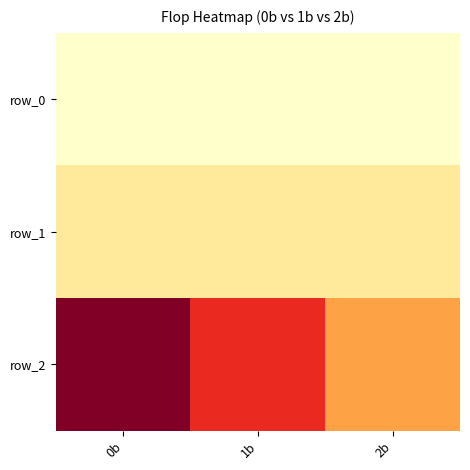

What is the average value of the row_2 series?

6